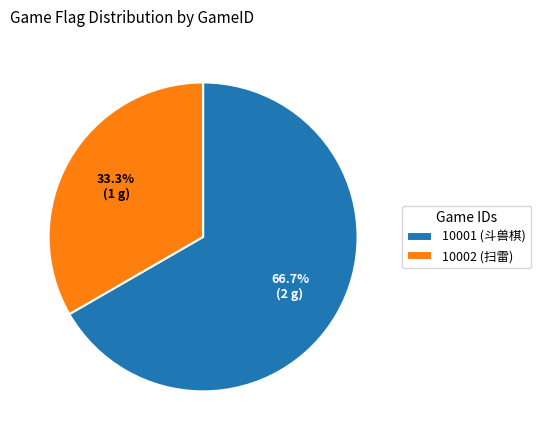

What is the smallest slice in the pie chart?

10002 (扫雷)